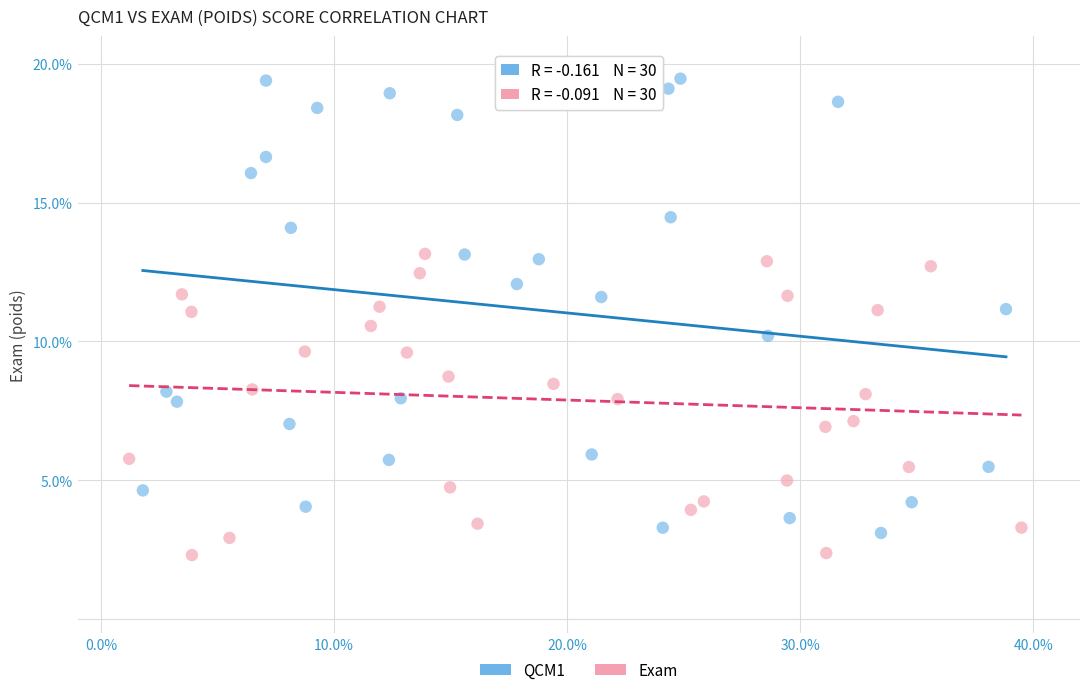

Which series contains the highest Y value?

QCM1